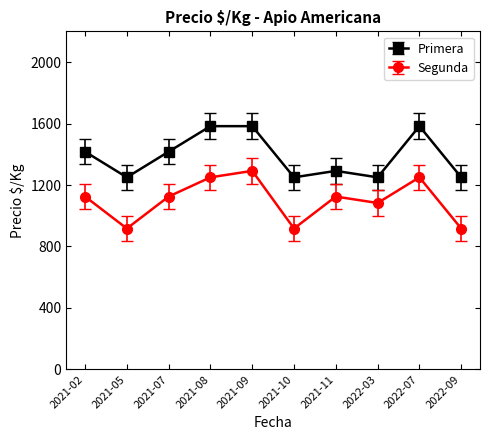

True or false: Primera and Segunda intersect in this chart.

False